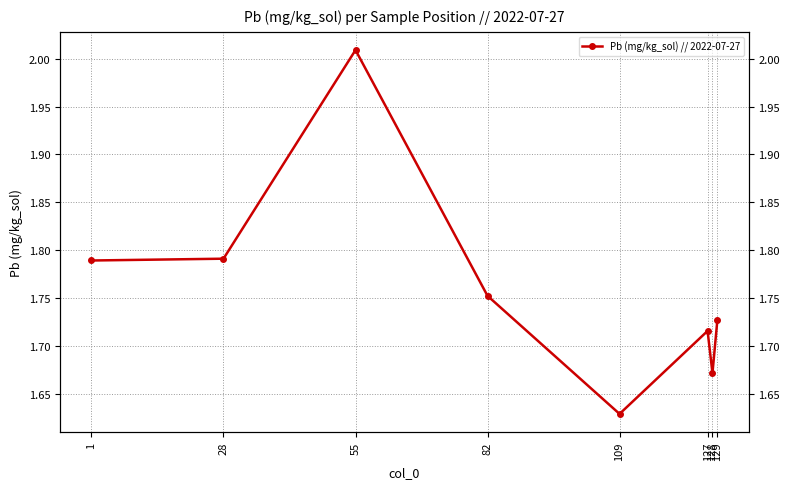

Between 1 and 129, which is larger?

1